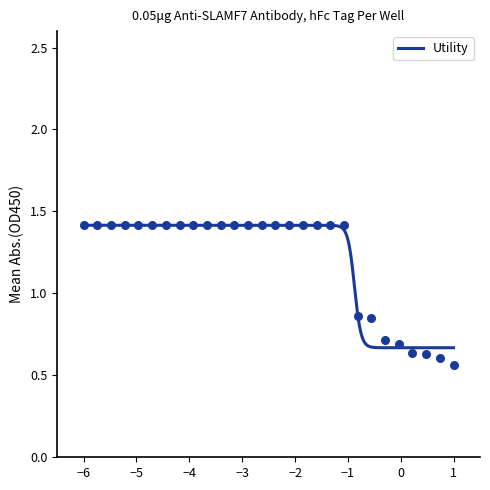

What is the ratio of the value at 15 to the value at 13?

1.0